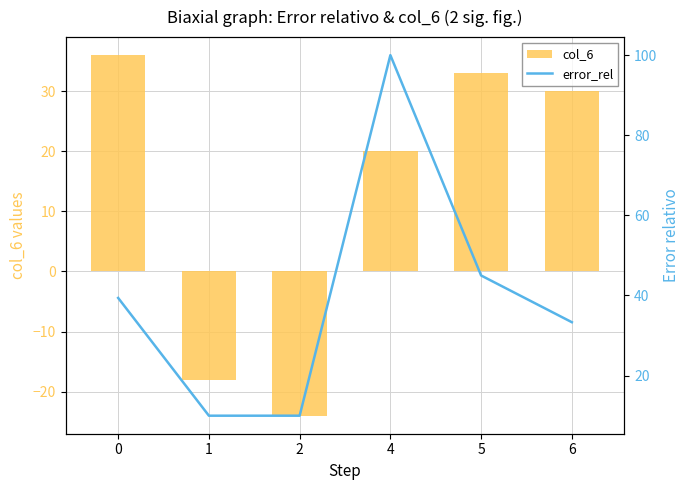

What value does the error_rel series have at 4?

100.0